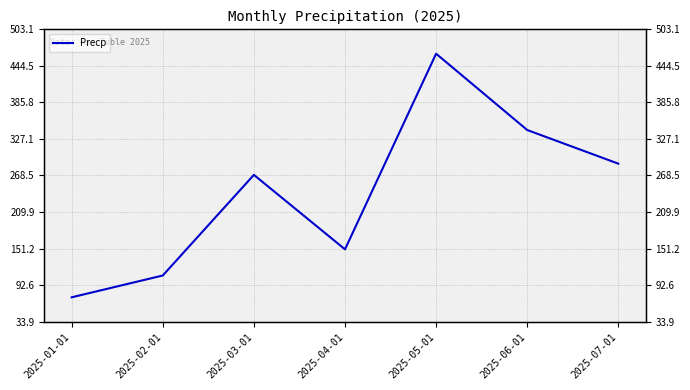

What is the value of the 4th point from the left?

150.0